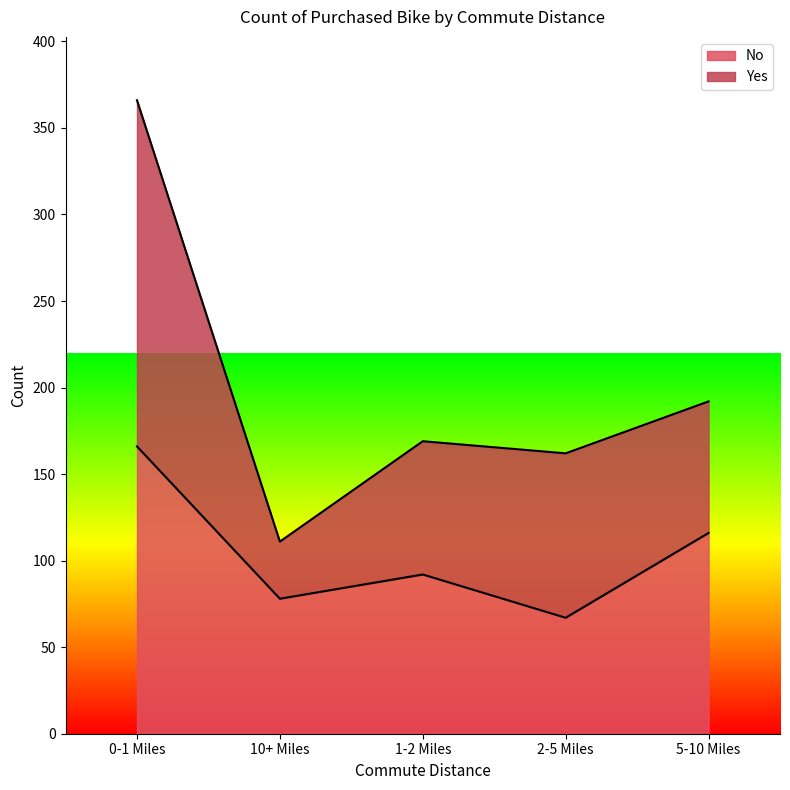

Does the chart display data point markers on the line(s)?

No